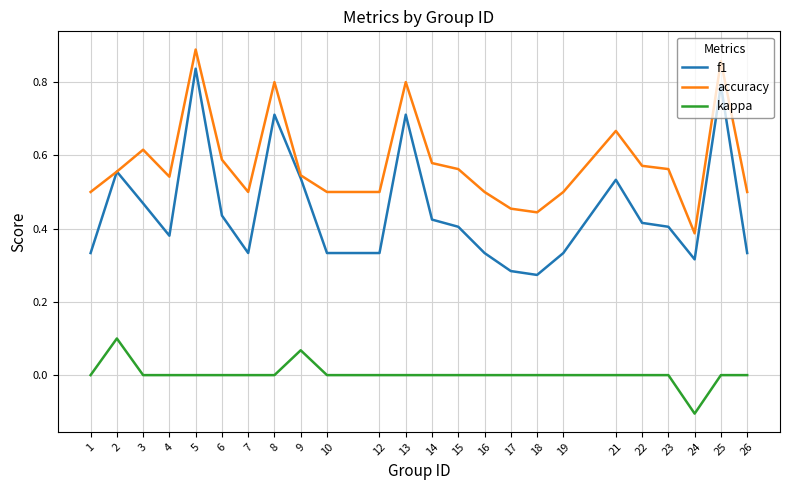

How many distinct data groups are displayed?

3